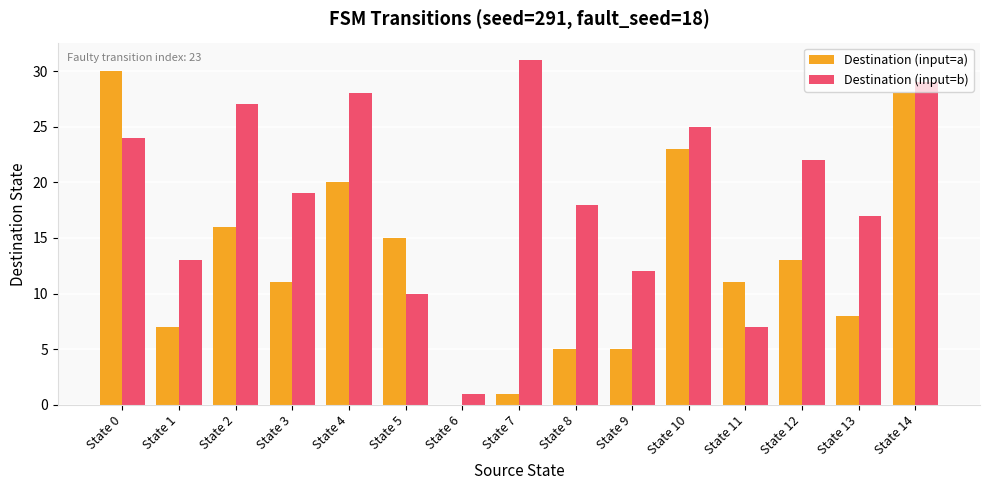

True or false: Destination (input=a) has a value of 18 at State 14.

False